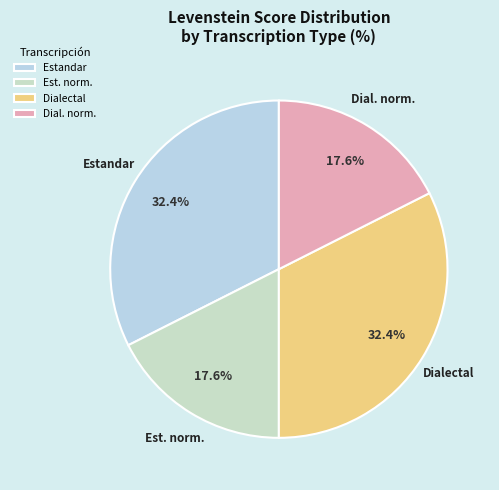

Do Estandar and Dialectal together represent more than half of the pie?

Yes